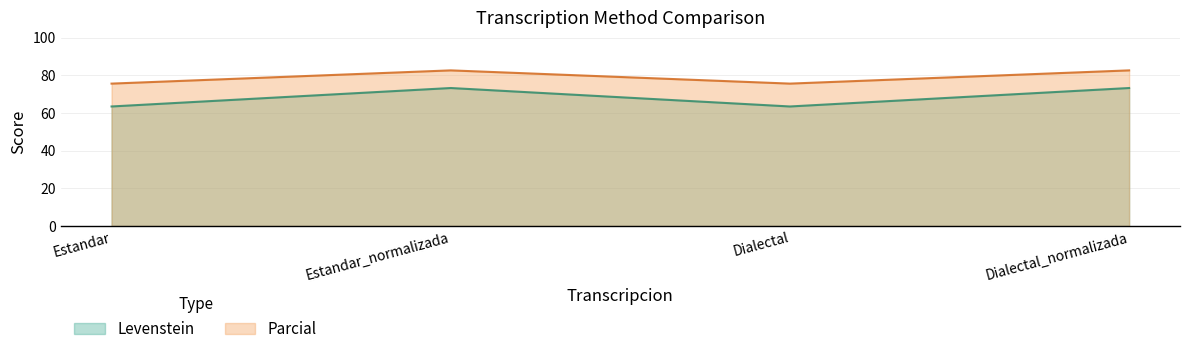

Reading left to right, extract all data points from this chart.

Levenstein: Estandar=63.5	Estandar_normalizada=73.3	Dialectal=63.5	Dialectal_normalizada=73.3
Parcial: Estandar=75.7	Estandar_normalizada=82.7	Dialectal=75.7	Dialectal_normalizada=82.7